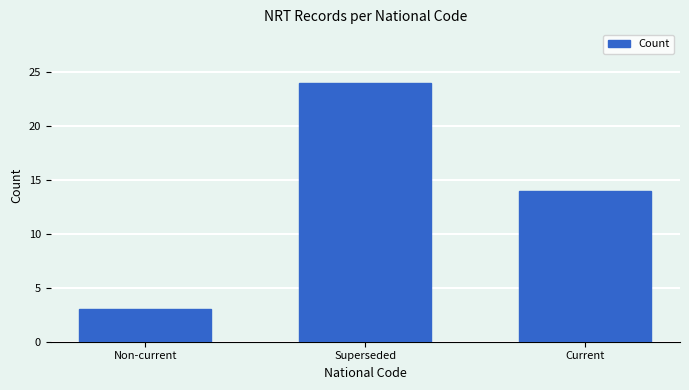

Reading left to right, list all the values displayed in this chart.

Non-current=3	Superseded=24	Current=14